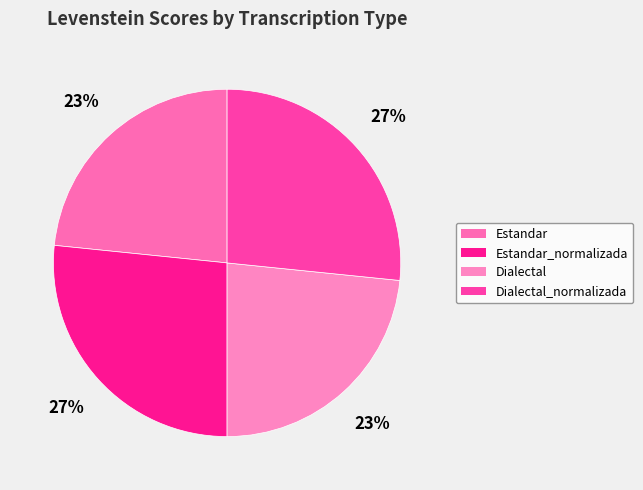

To the nearest percent, what portion does Estandar represent?

23%